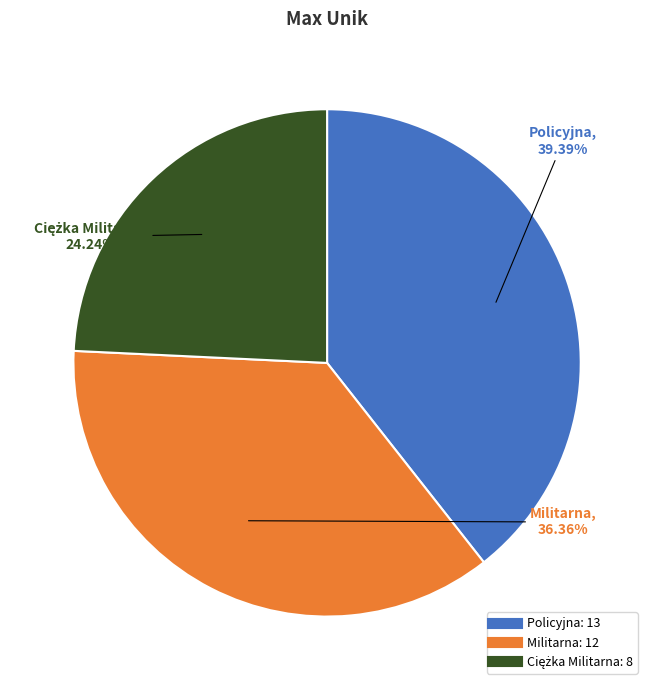

Is there any slice that represents more than half of the pie?

No